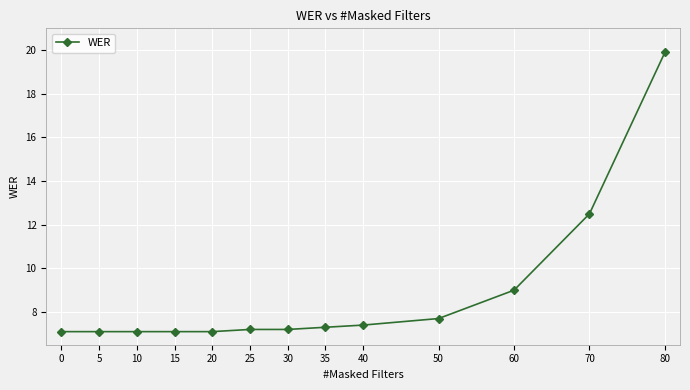

What is the difference between the maximum and minimum values?

12.8